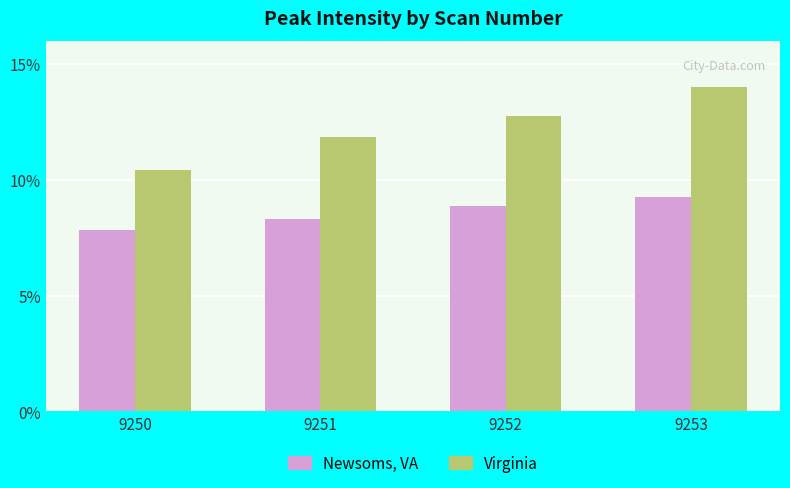

At how many categories does at least one series exceed 0?

4